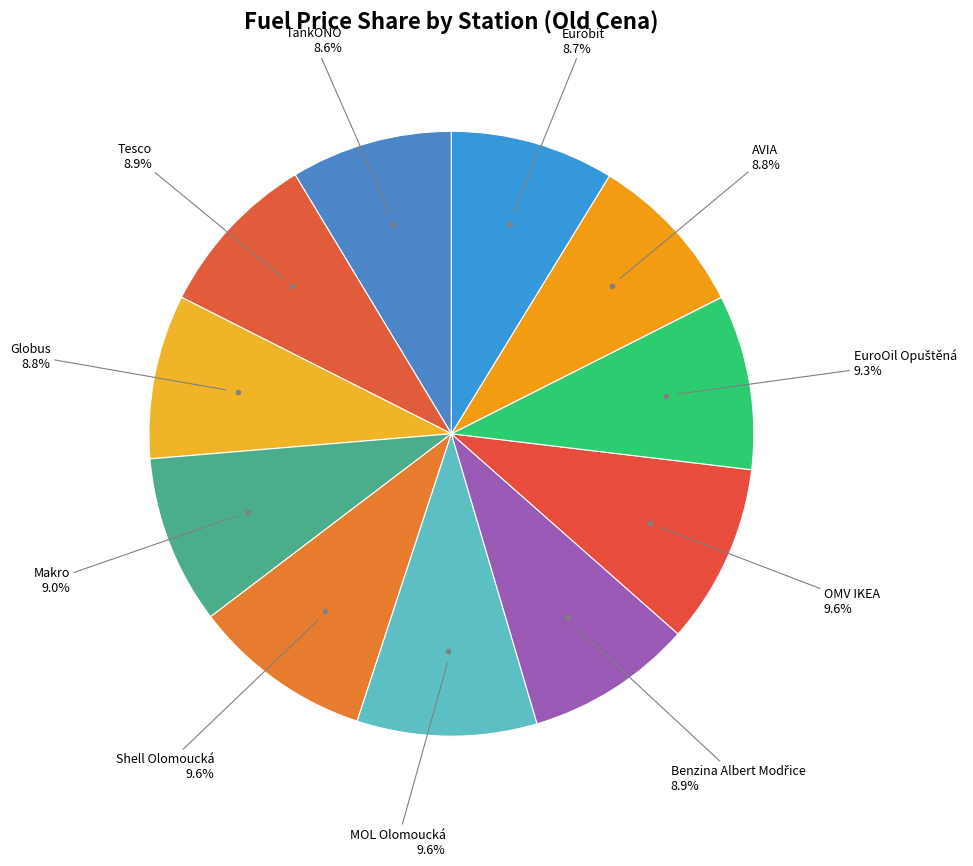

Count the number of slices in the pie.

11